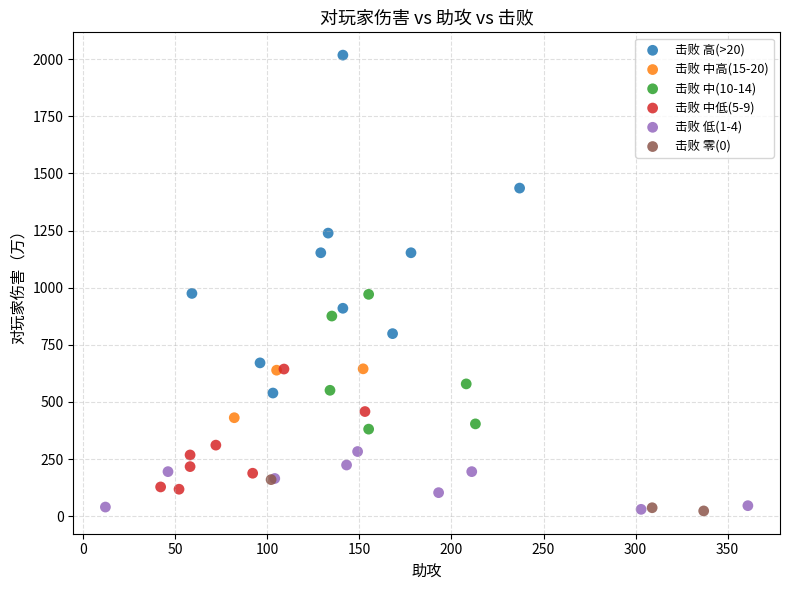

Which series reaches the maximum Y coordinate?

击败 高(>20)